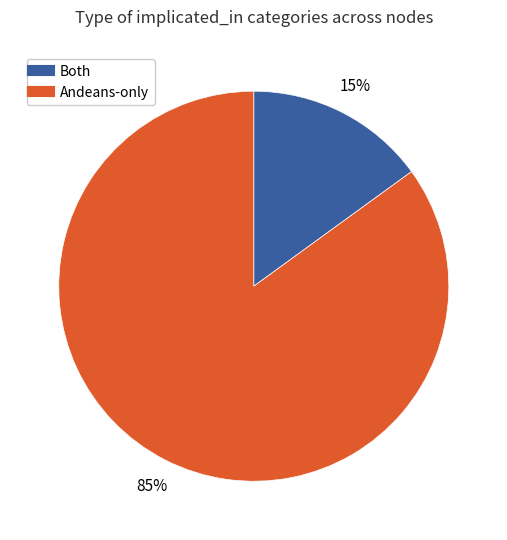

Does any single category account for the majority?

Yes